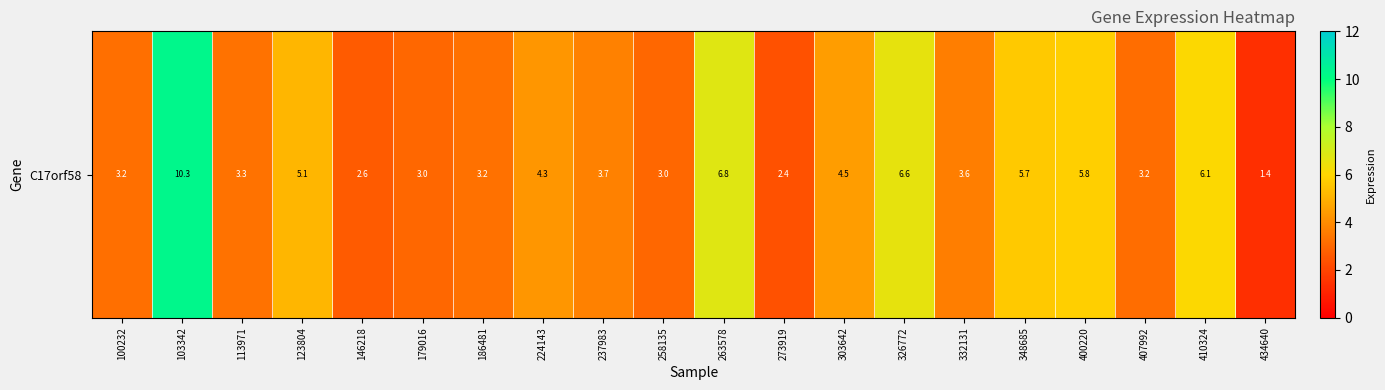

The value at 273919 is 4.0. True or false?

False